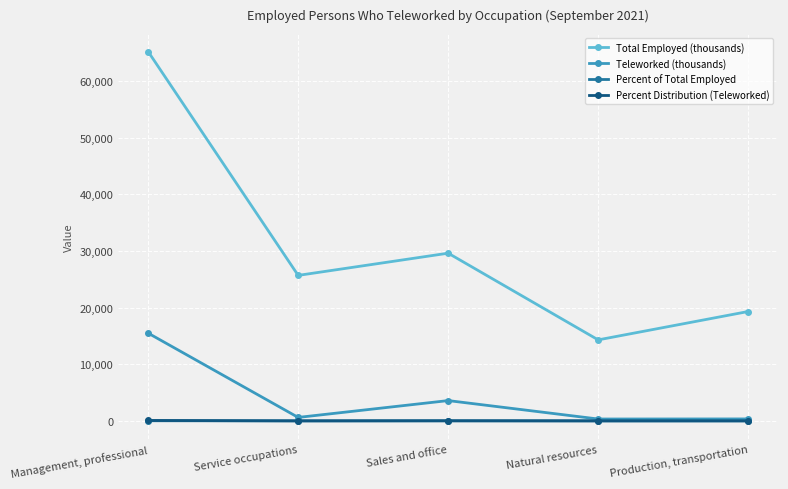

How many categories are shown in the chart?

5